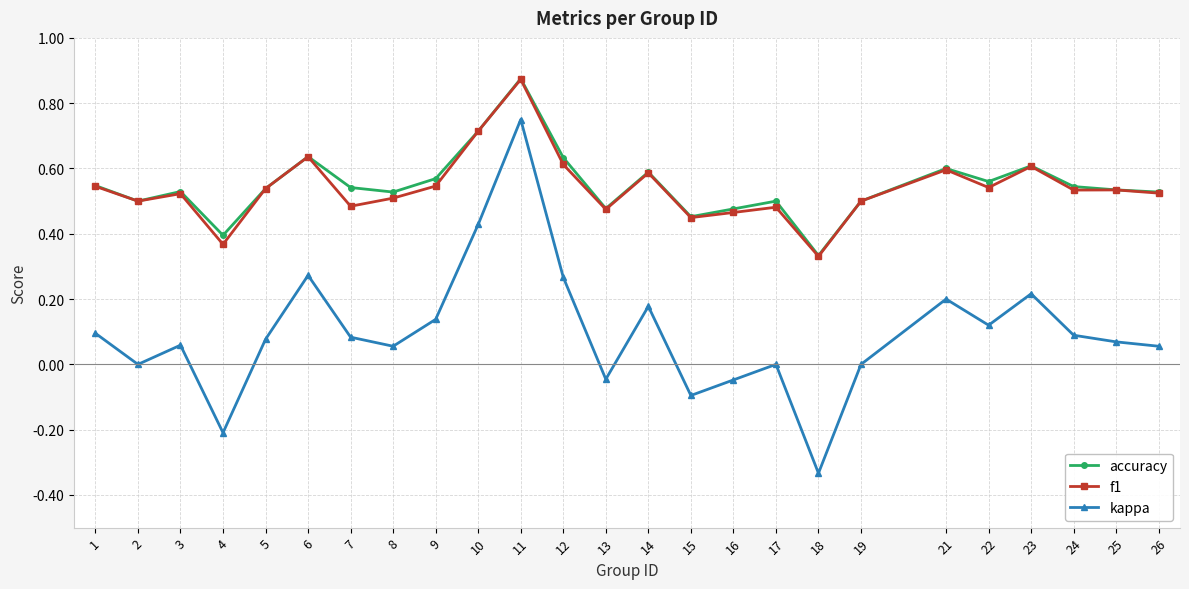

At which category is the sum across all series the highest?

11